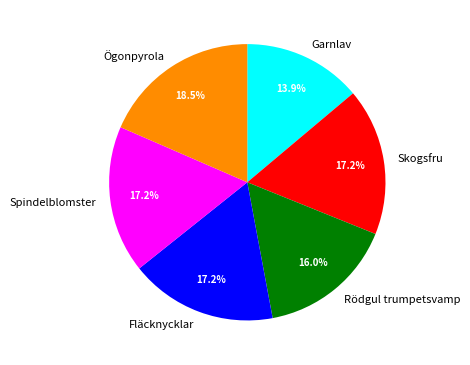

True or false: Skogsfru accounts for 31% of the total.

False